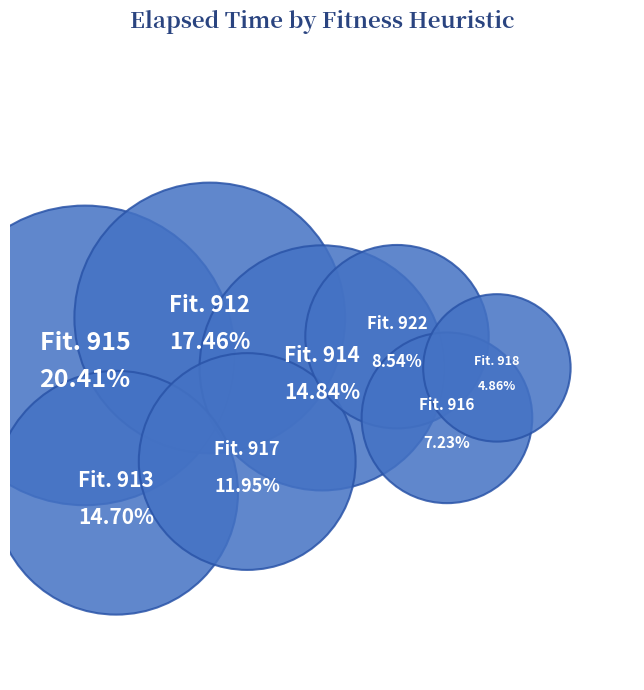

What percentage is the 916 slice, to the nearest percent?

7%